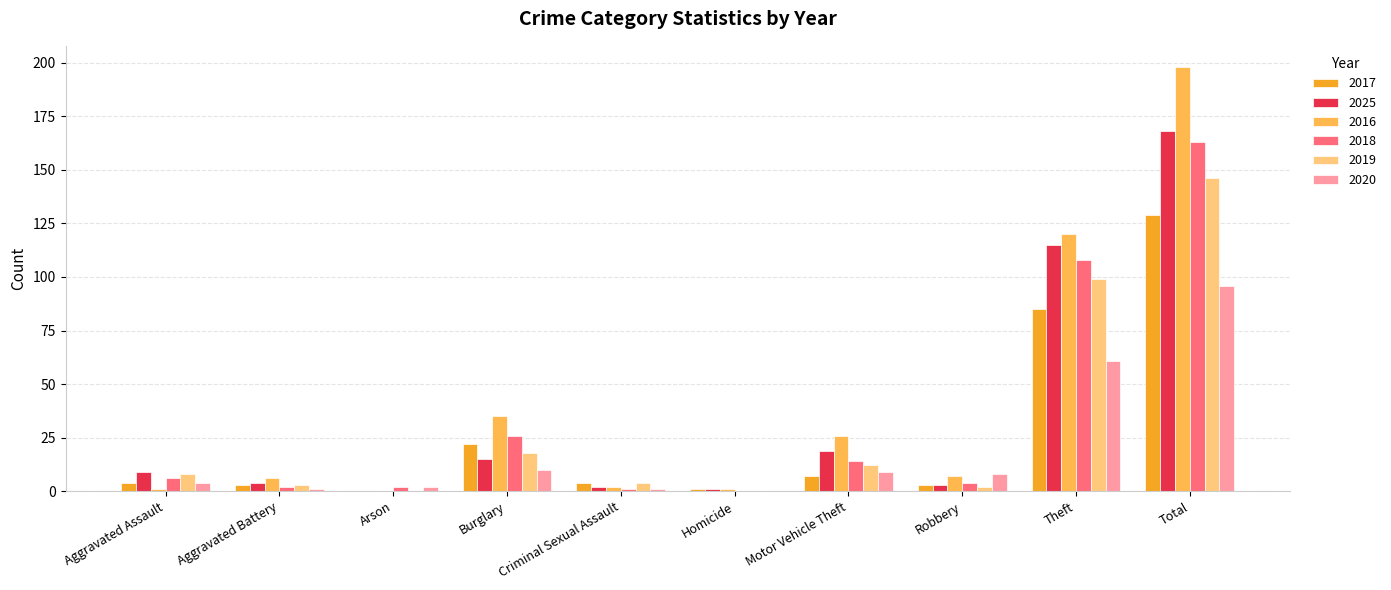

Is the value of 2020 at Theft greater than the value of 2018 at Homicide?

Yes